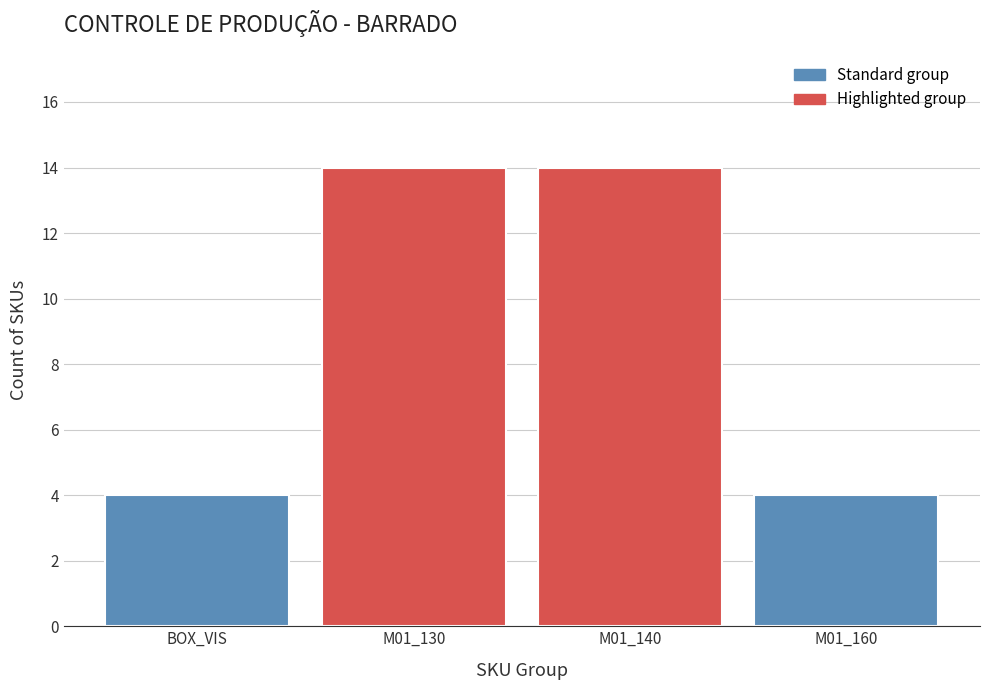

Reading left to right, extract all data points from this chart.

BOX_VIS=4	M01_130=14	M01_140=14	M01_160=4